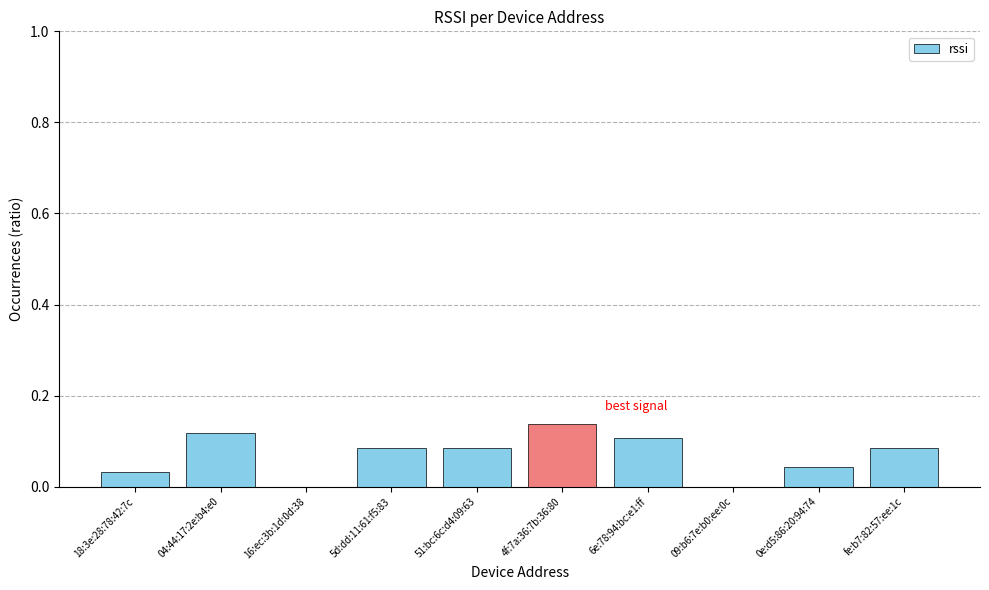

Are the bars horizontal?

No